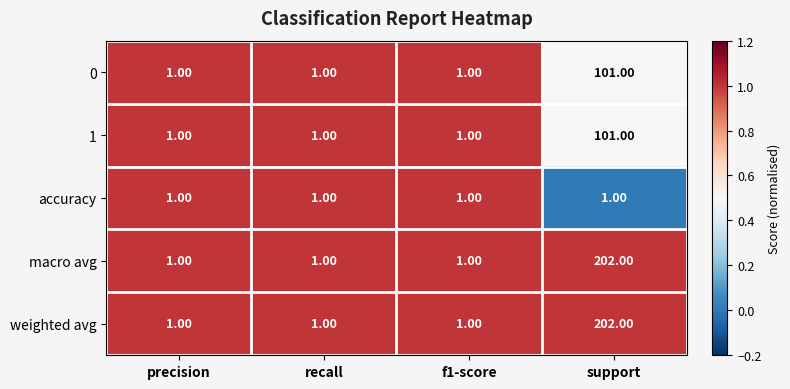

What is the total value across all series at support?

607